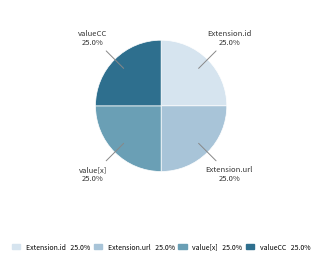

Is there a majority slice in this chart?

No